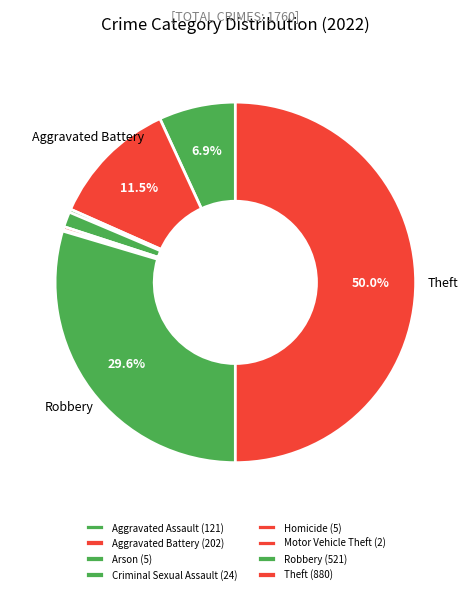

Is there a majority slice in this chart?

No